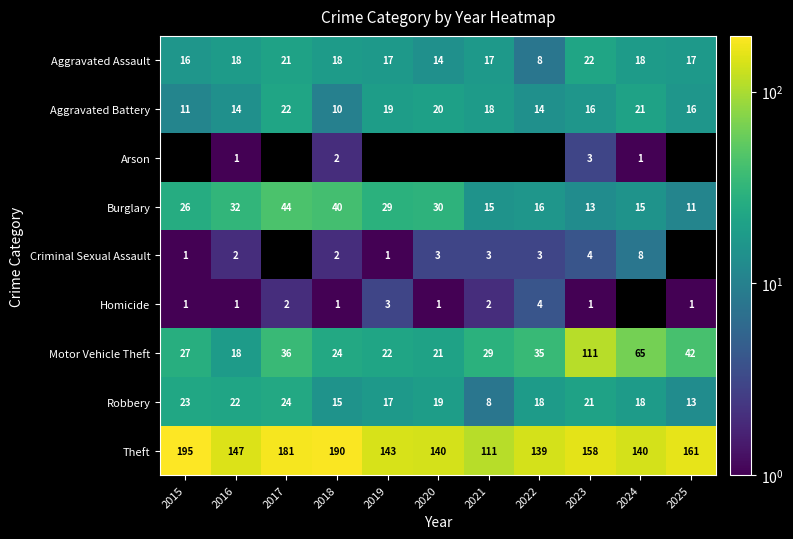

What is the difference between the highest and lowest values at 2019?

142.0